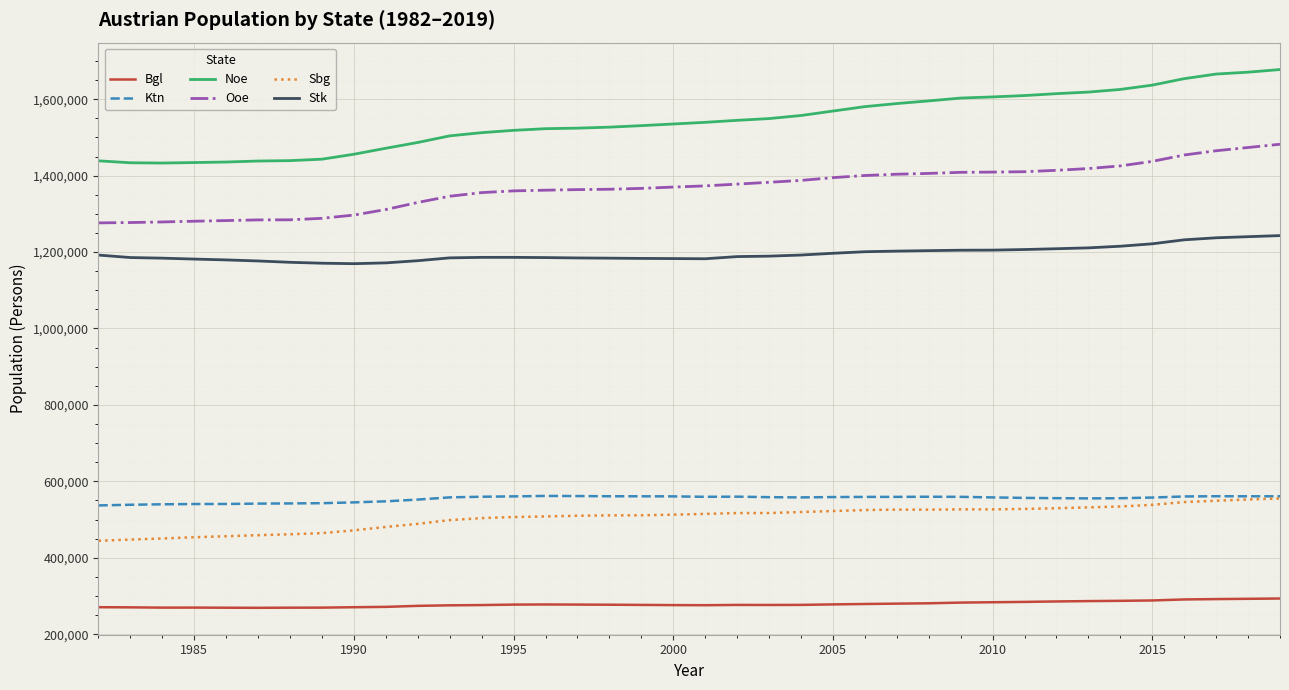

What is the maximum value for Noe?

1677542